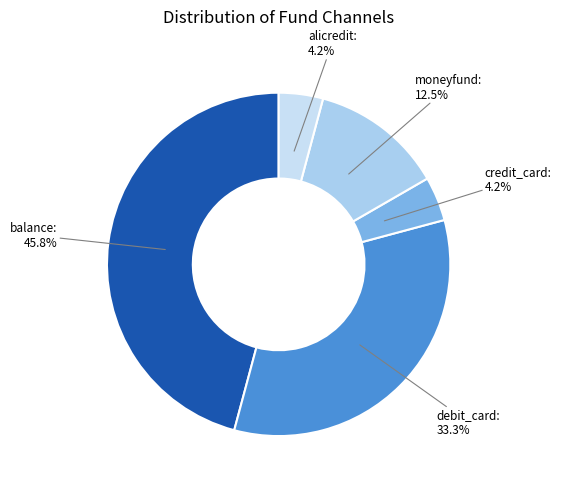

How many segments does this pie chart have?

5